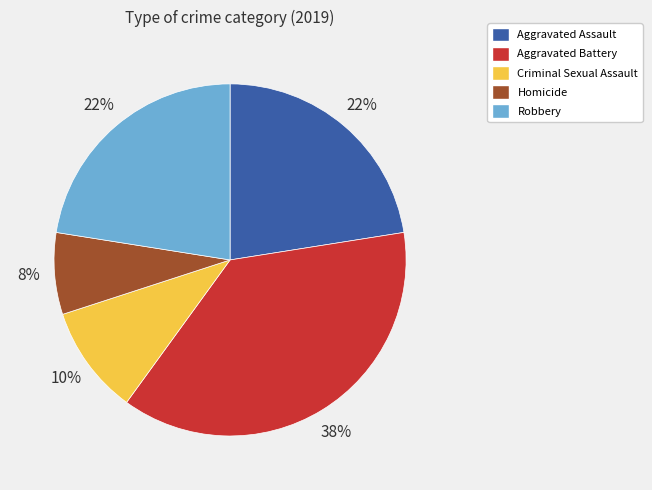

How many slices are in this pie chart?

5